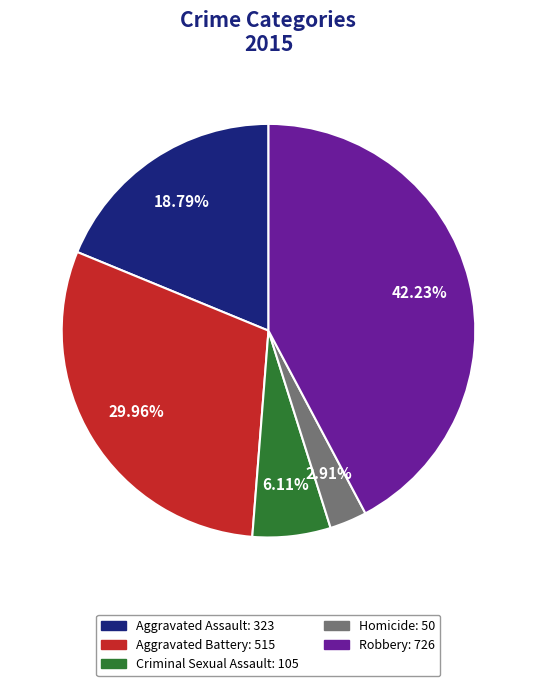

Approximately how many times larger is the value at Criminal Sexual Assault compared to Aggravated Battery?

0.2